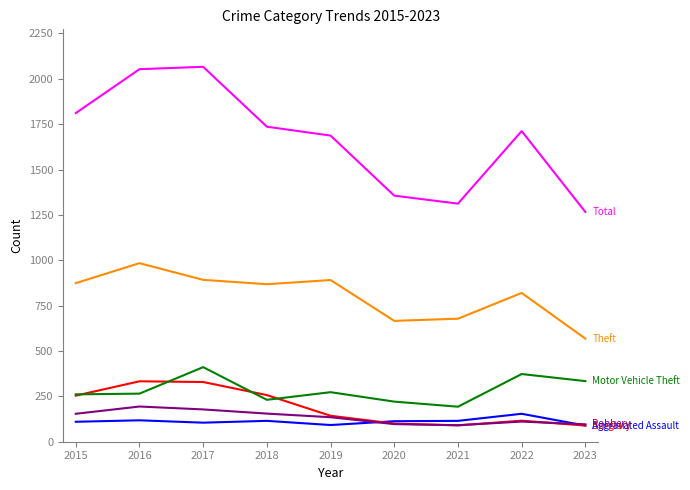

What is the minimum value shown in the chart?

89